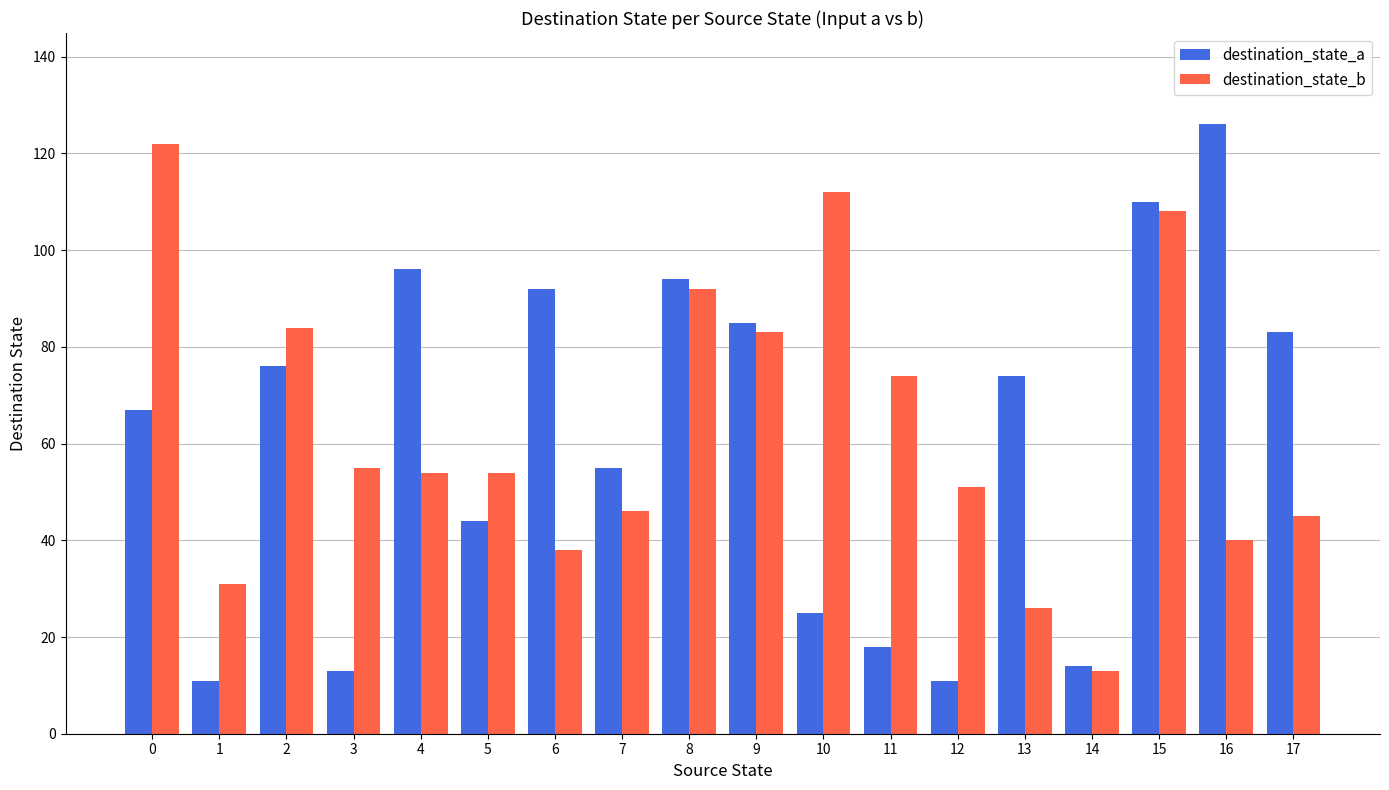

The value of destination_state_b at 0 is 122. True or false?

True